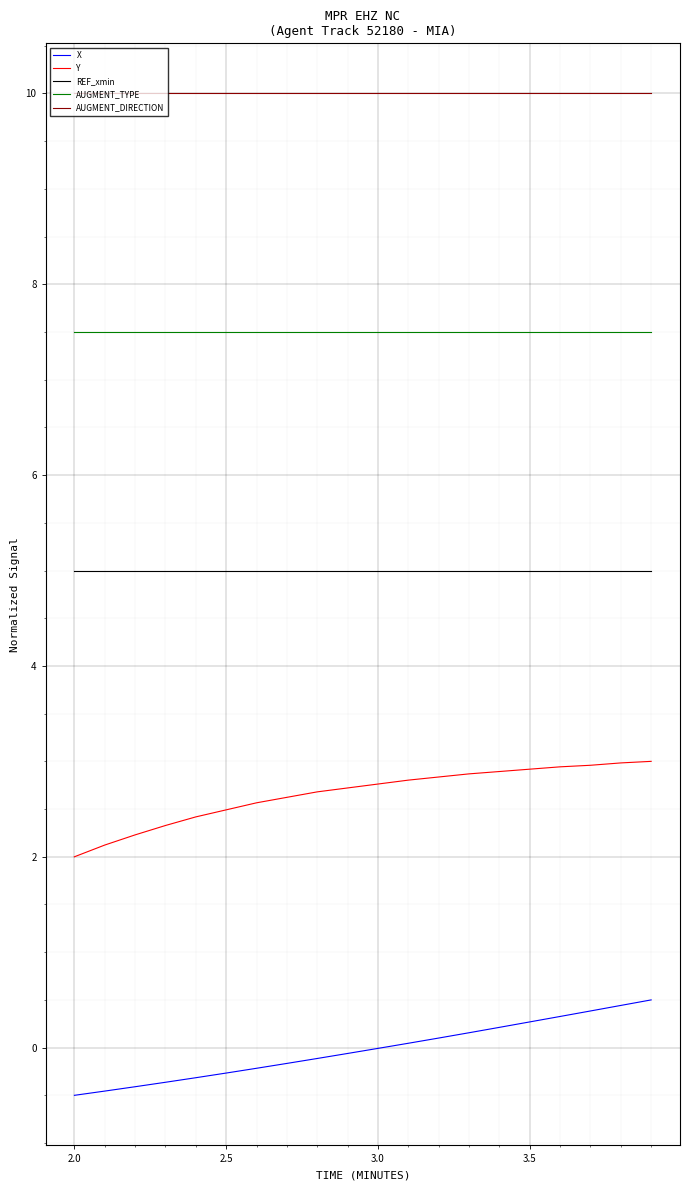

Rank the series by their maximum value, from lowest to highest.

X, Y, REF_xmin, AUGMENT_TYPE, AUGMENT_DIRECTION